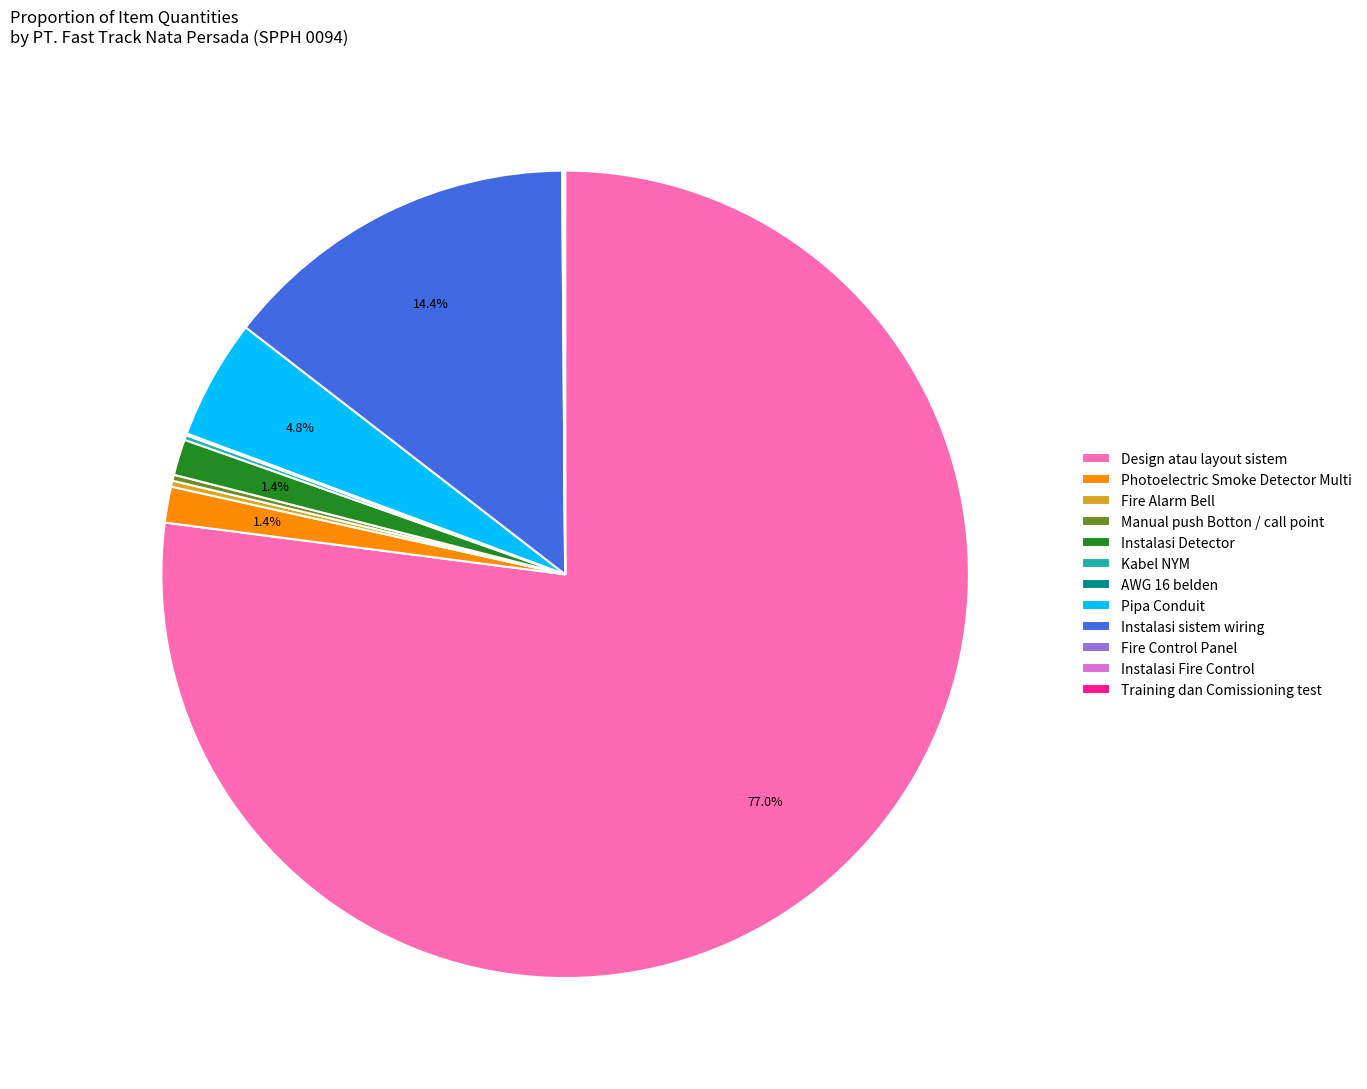

What is the majority slice?

Design atau layout sistem